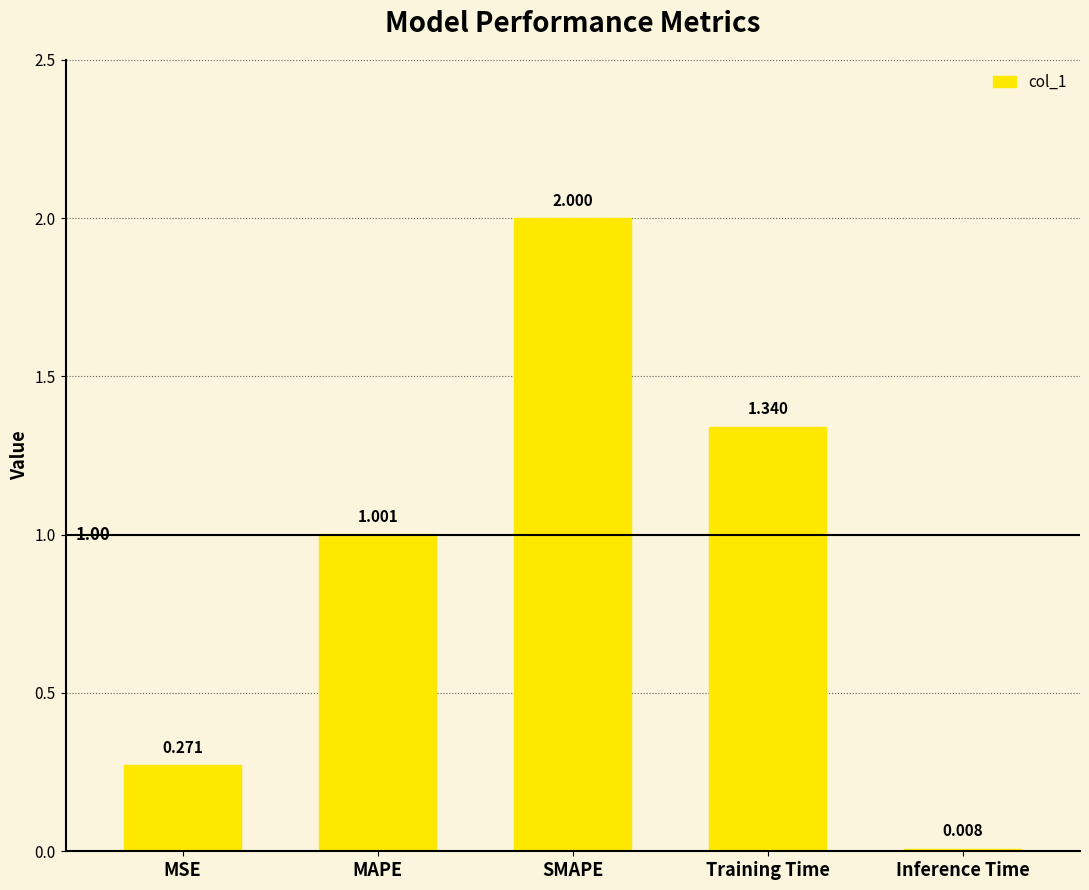

Which label corresponds to the smallest value in the chart?

Inference Time